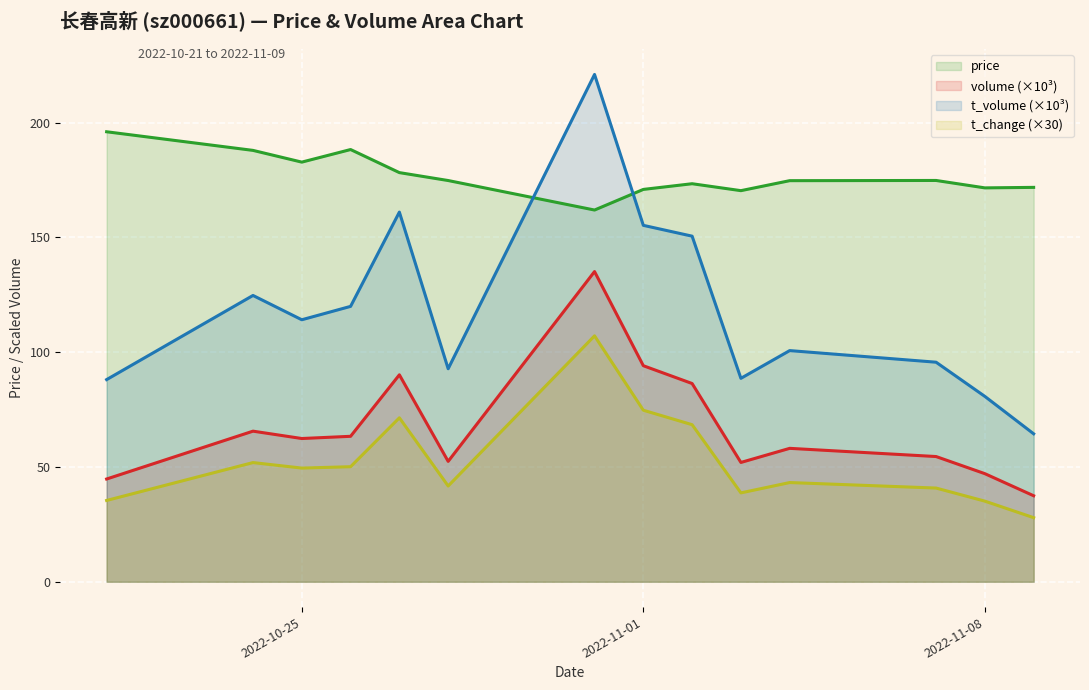

What is the label of the 12th point from the right?

2022-10-25